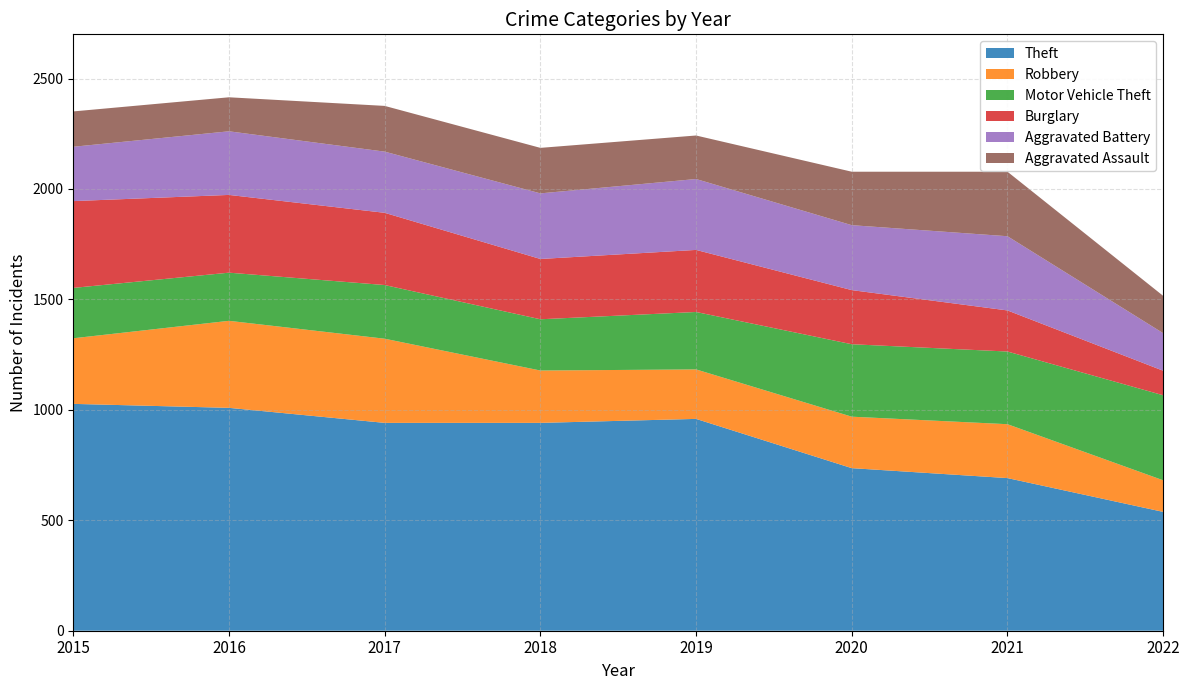

Reading left to right, what are all the values shown in this chart?

Theft: 1027	1009	941	941	959	736	691	538
Robbery: 297	394	381	237	224	233	244	143
Motor Vehicle Theft: 228	218	243	232	260	328	329	385
Burglary: 393	352	327	273	281	245	186	111
Aggravated Battery: 246	288	277	297	321	294	336	170
Aggravated Assault: 160	154	207	206	197	242	292	169